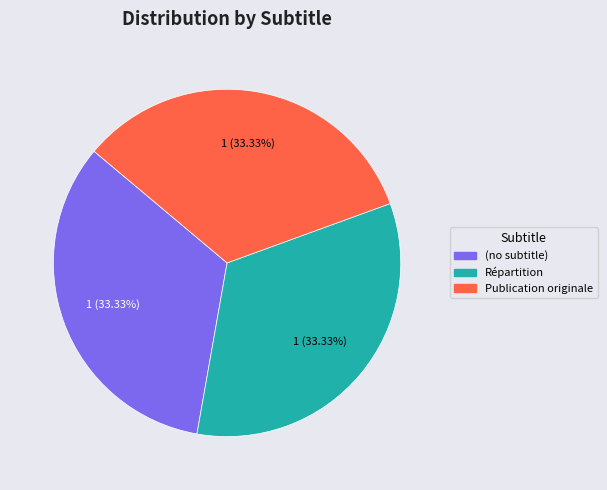

Count the number of slices in the pie.

3